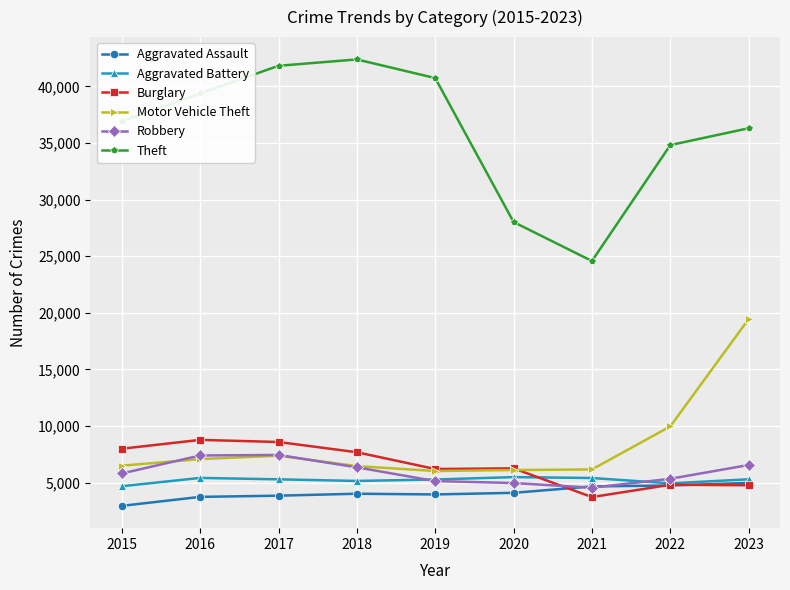

What is the highest value of the Burglary series?

8775